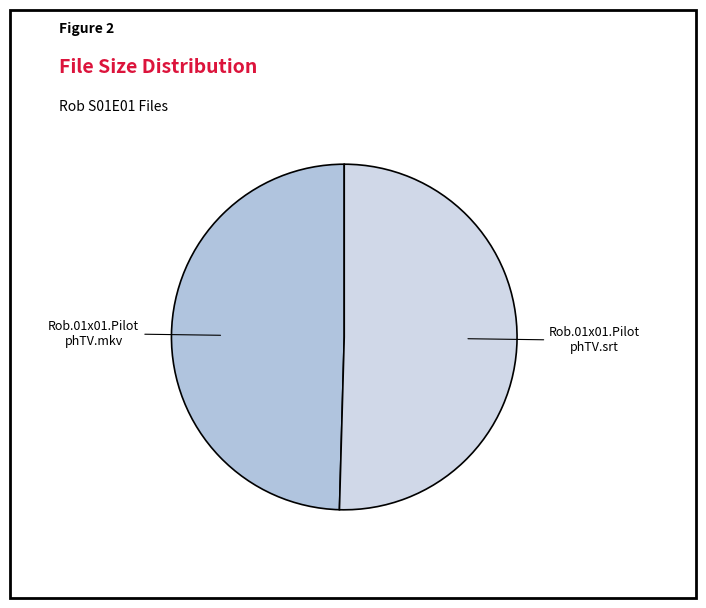

Is it true that Rob.01x01.Pilot phTV.mkv is 50% of the pie?

True